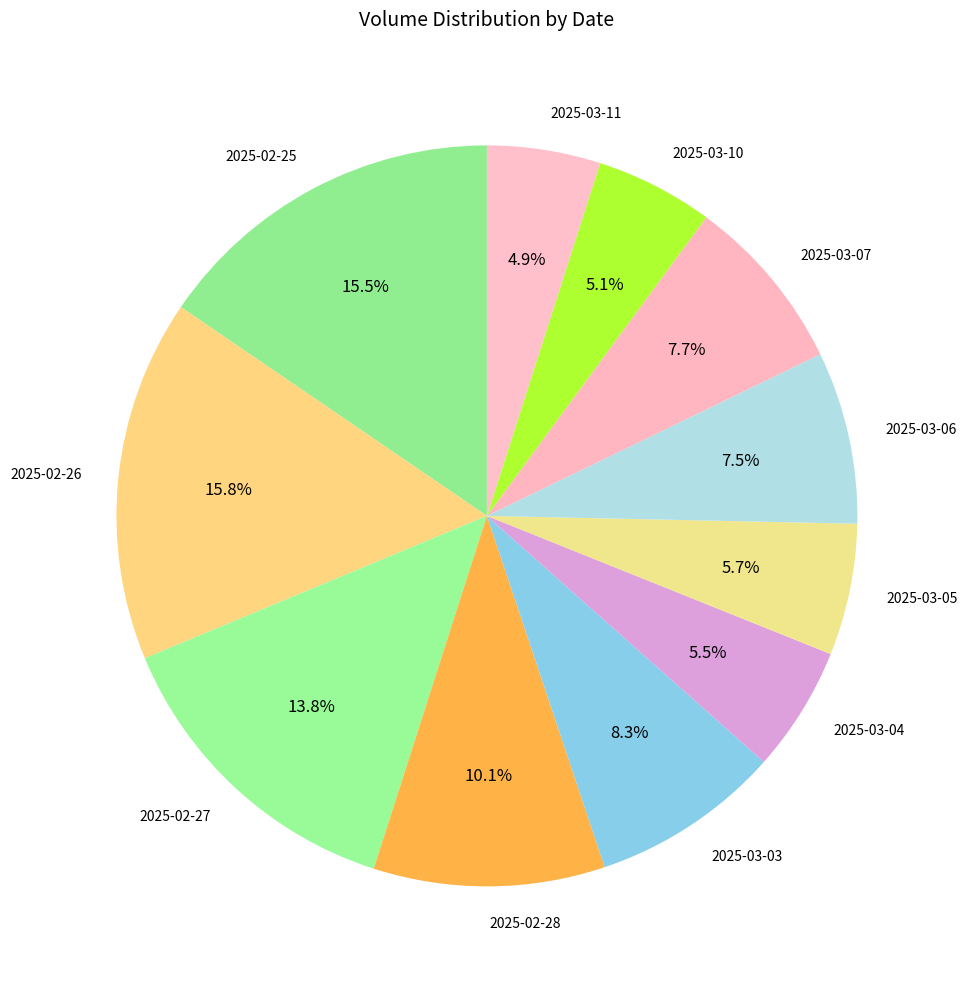

What is the ratio of the value at 2025-02-26 to the value at 2025-03-06?

2.1